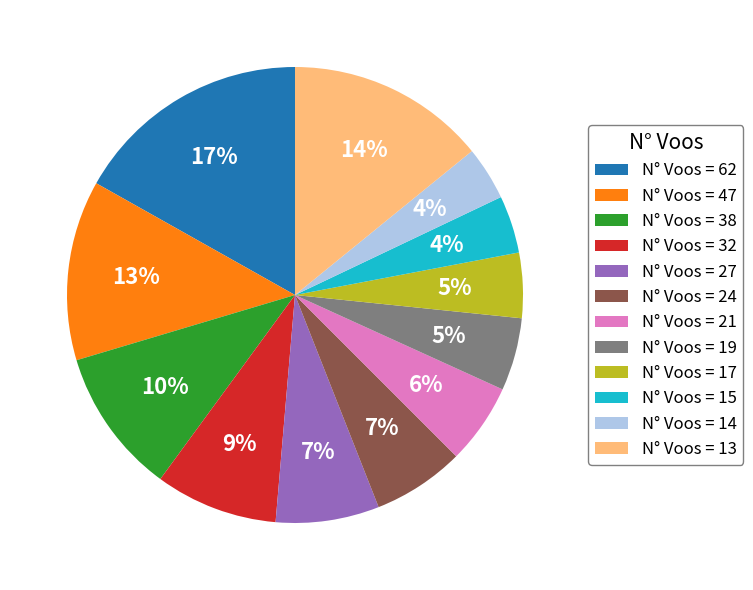

Approximately how many times larger is the value at N° Voos = 38 compared to N° Voos = 19?

2.0